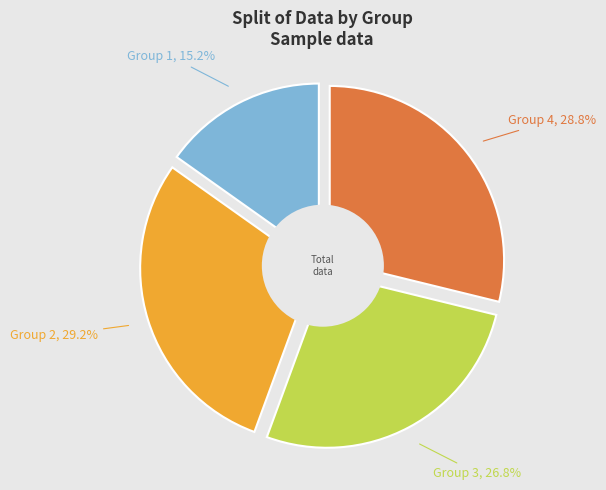

Combined, do Group 5 and Group 2 account for over 50%?

No